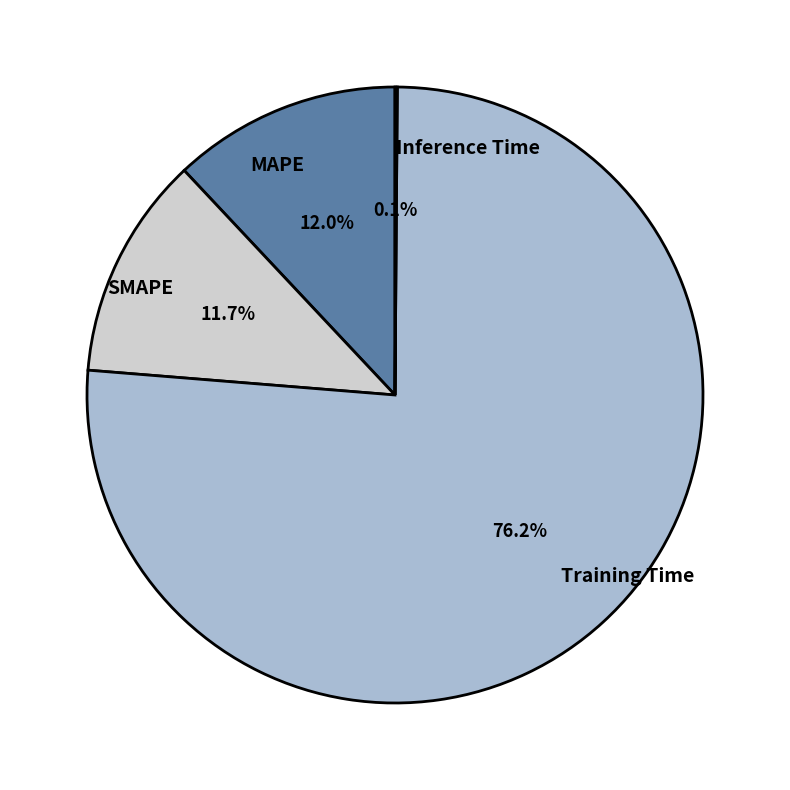

Which category has the biggest portion of the pie?

Training Time